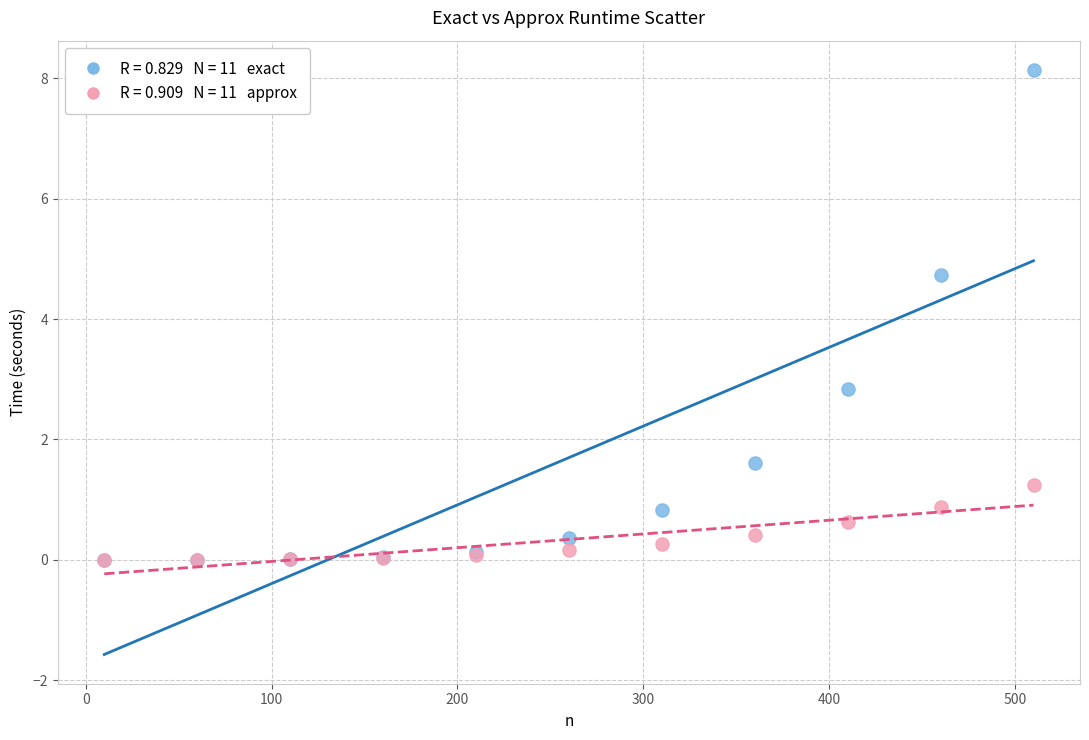

Across all series, what Y value is closest to 4?

4.7